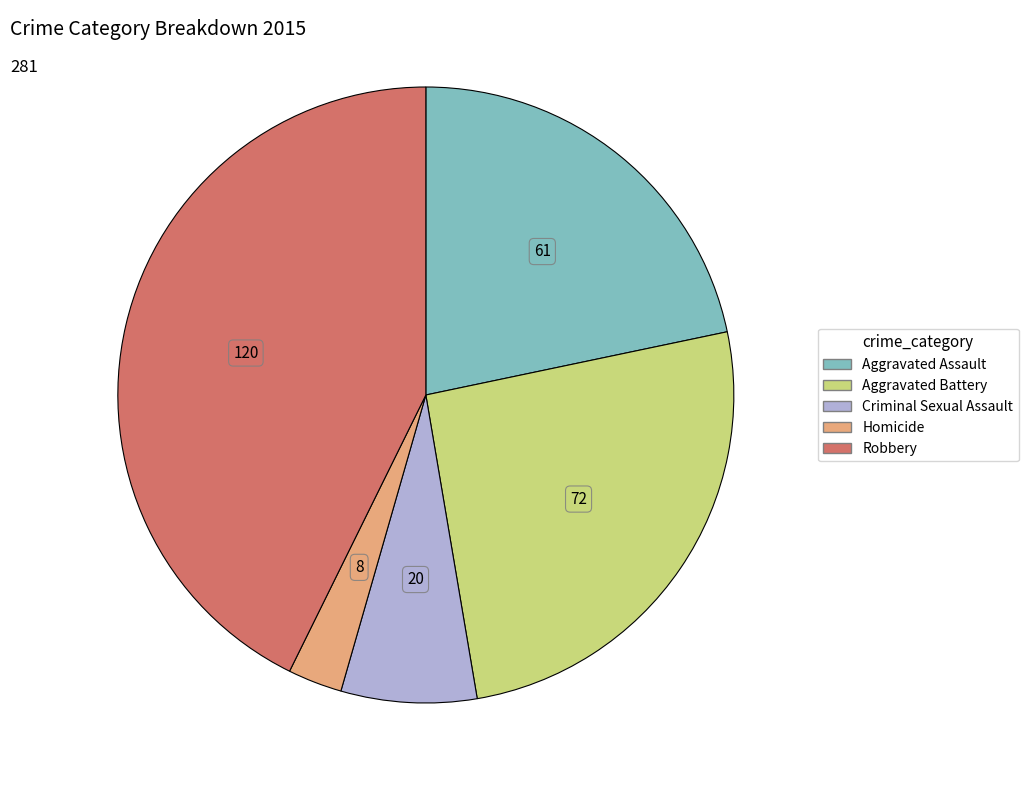

What is the largest slice in the pie chart?

Robbery